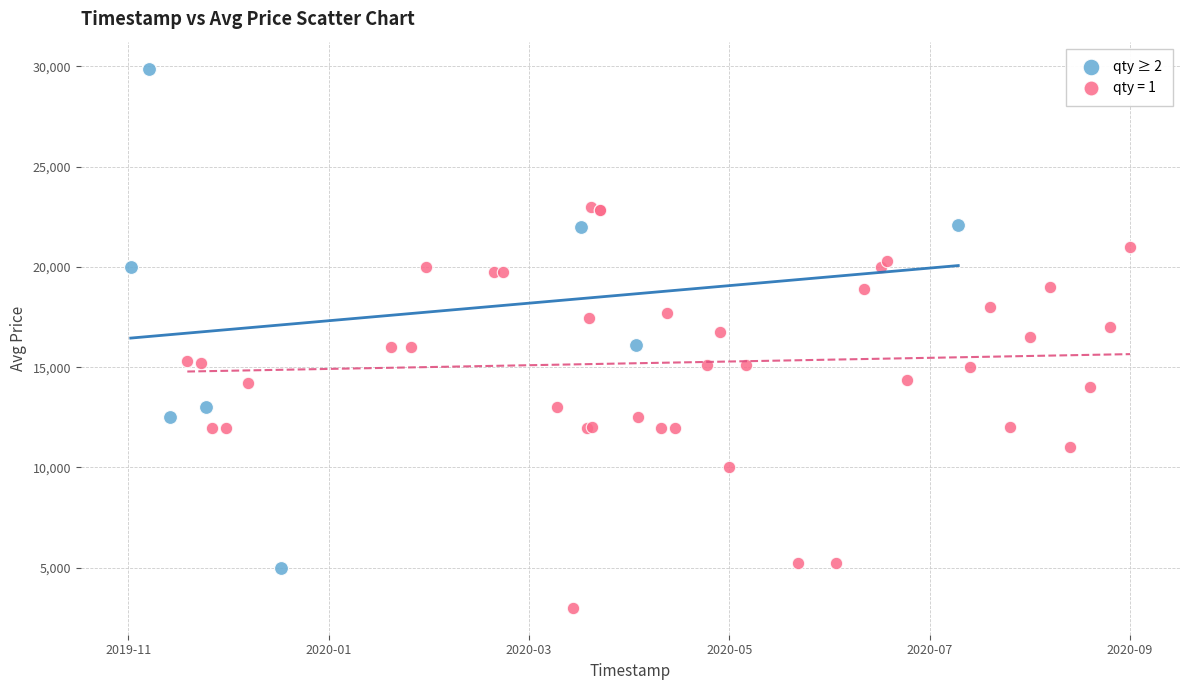

Which series reaches the minimum Y coordinate?

qty = 1